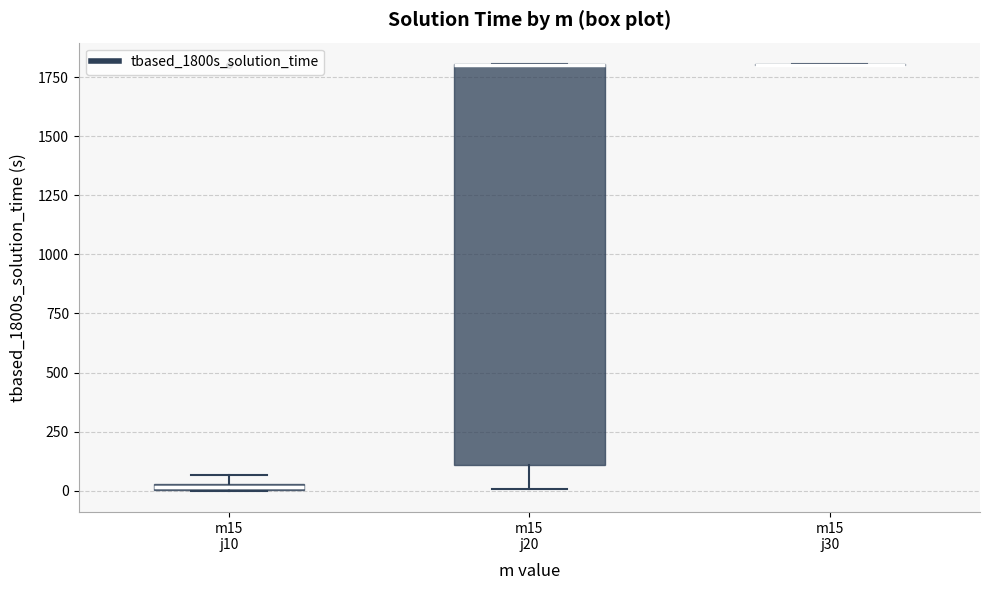

Where is the lower edge of the box for m15 j20 on the y-axis? The values are not printed on the chart, so give them approximately, as read against the axis.

100